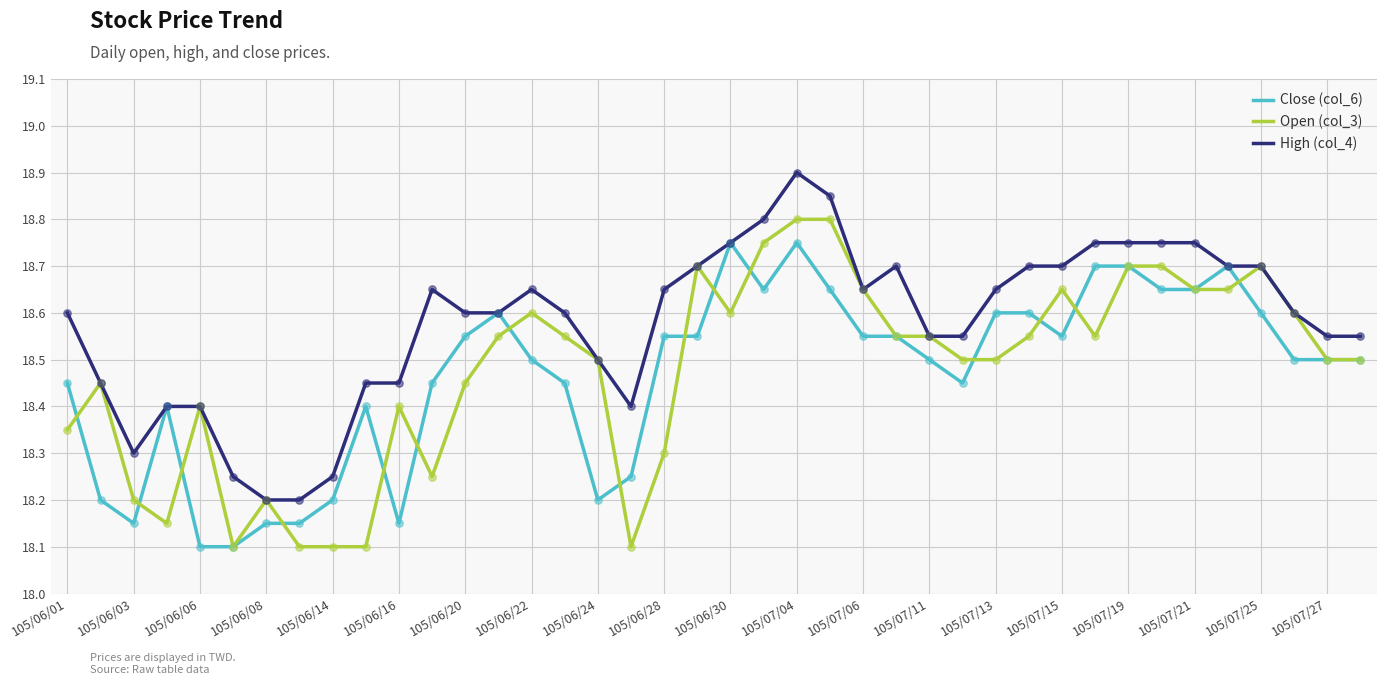

Which series has the largest total across all categories?

High (col_4)